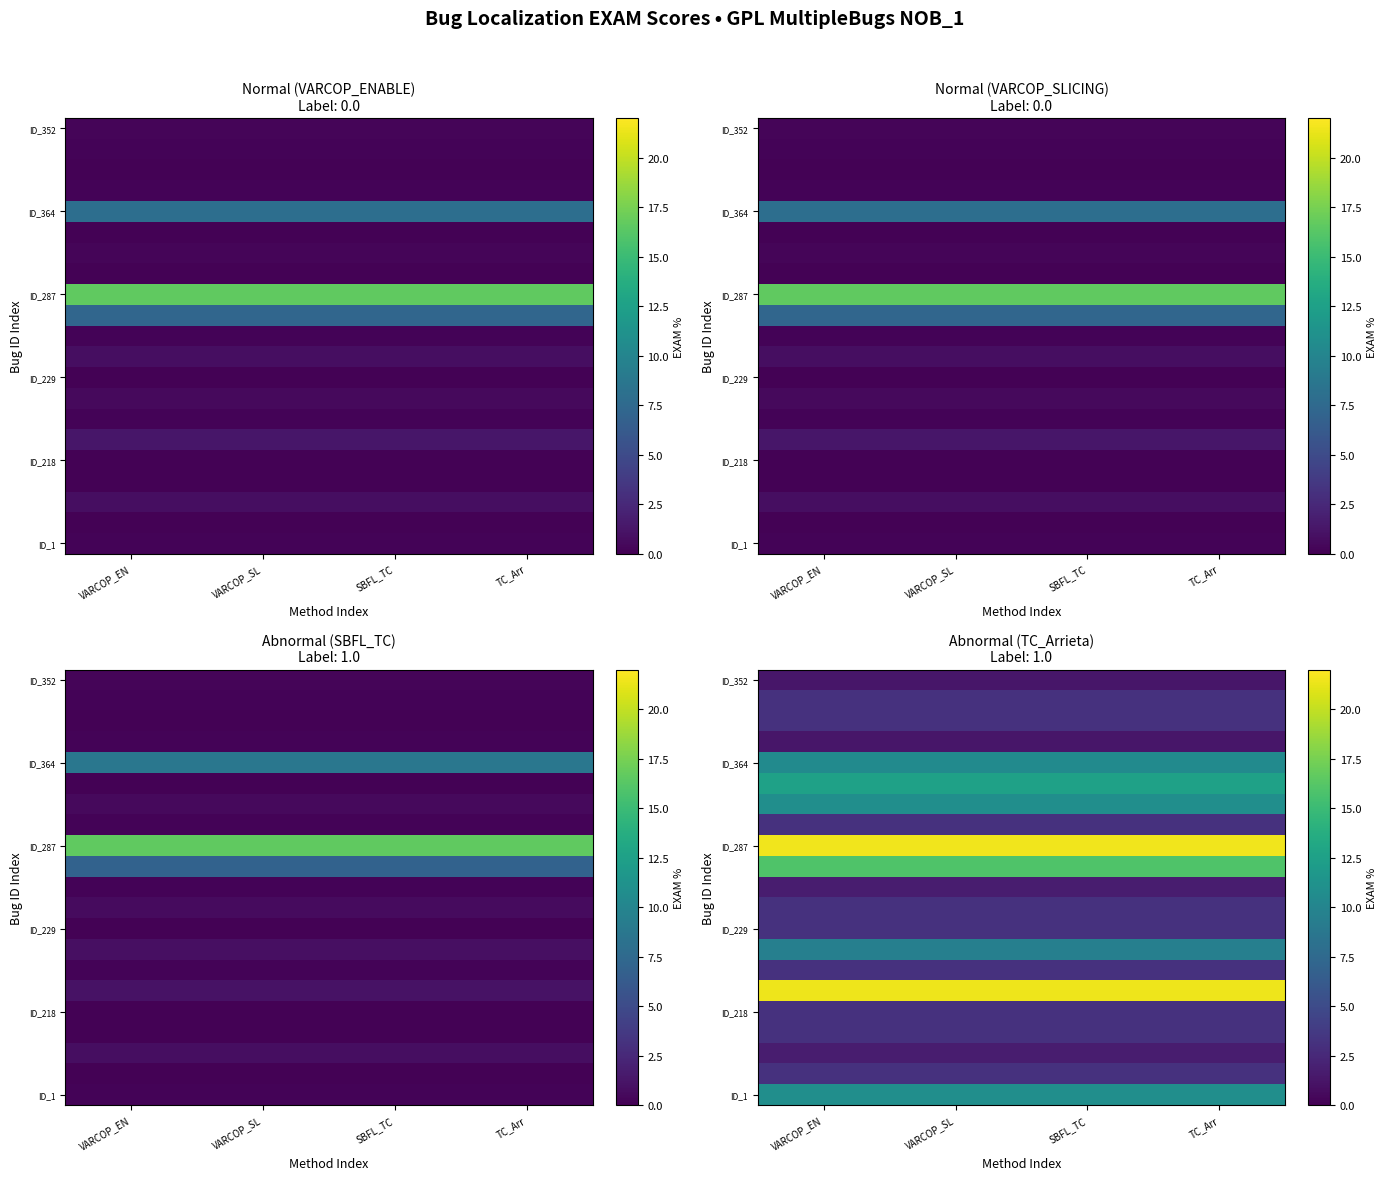

Which has a higher value, SBFL_TC or TC_Arr?

SBFL_TC